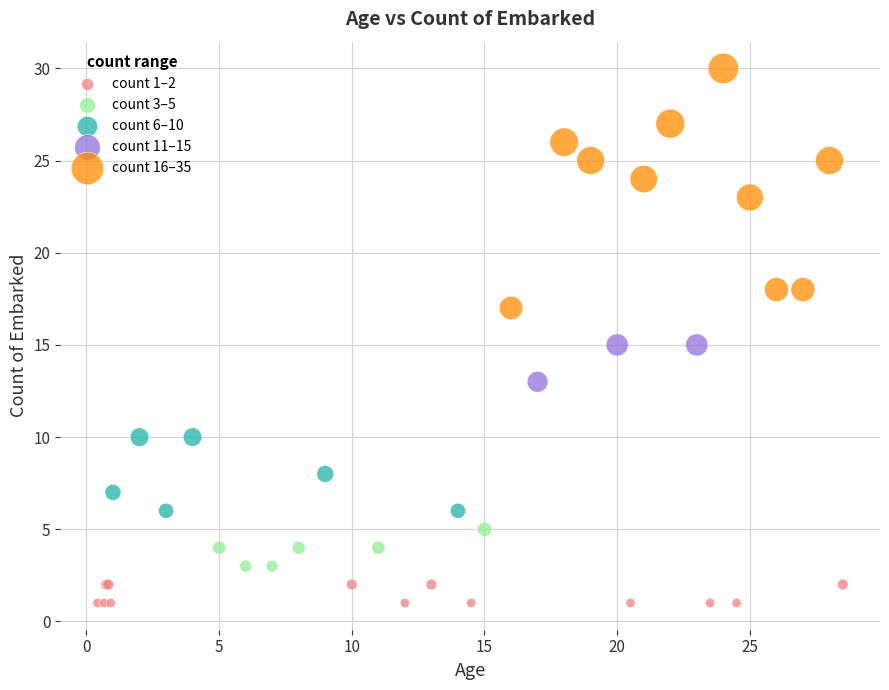

Which series has the largest Y range (max minus min)?

count 16–35